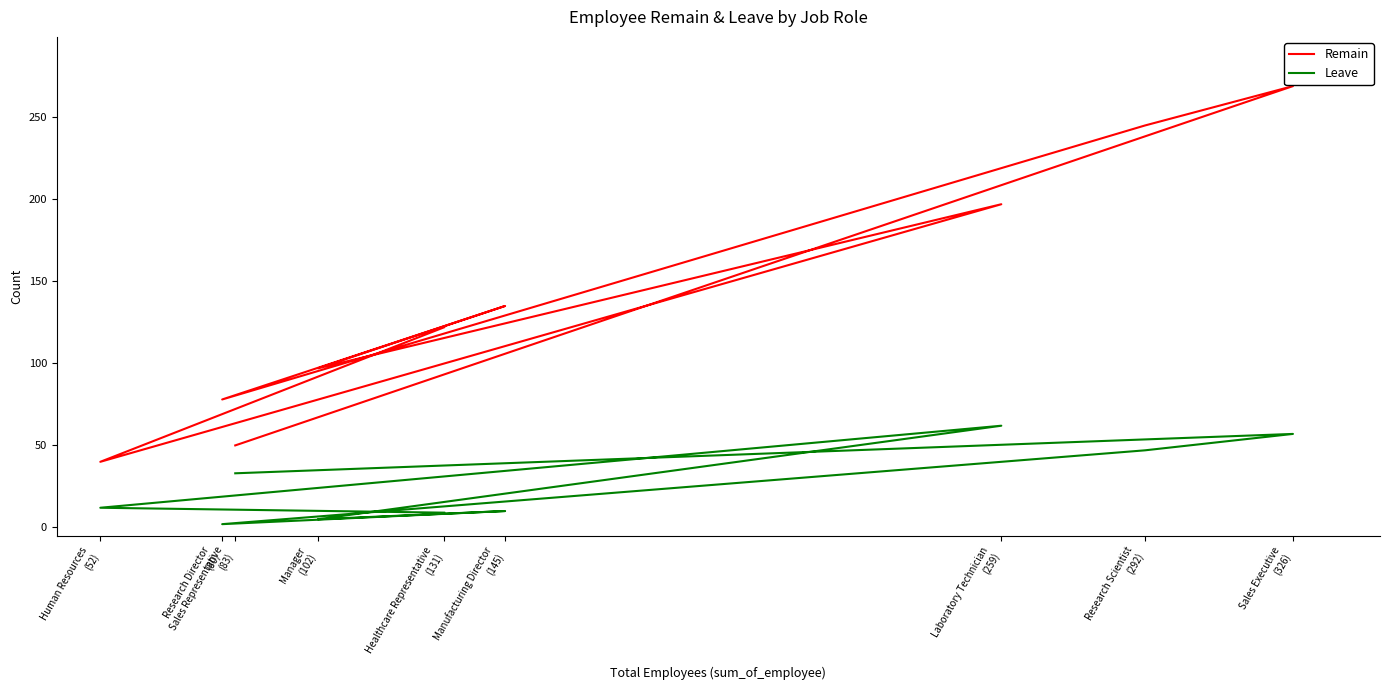

What is the total value across all series at Sales Executive
(326)?

326